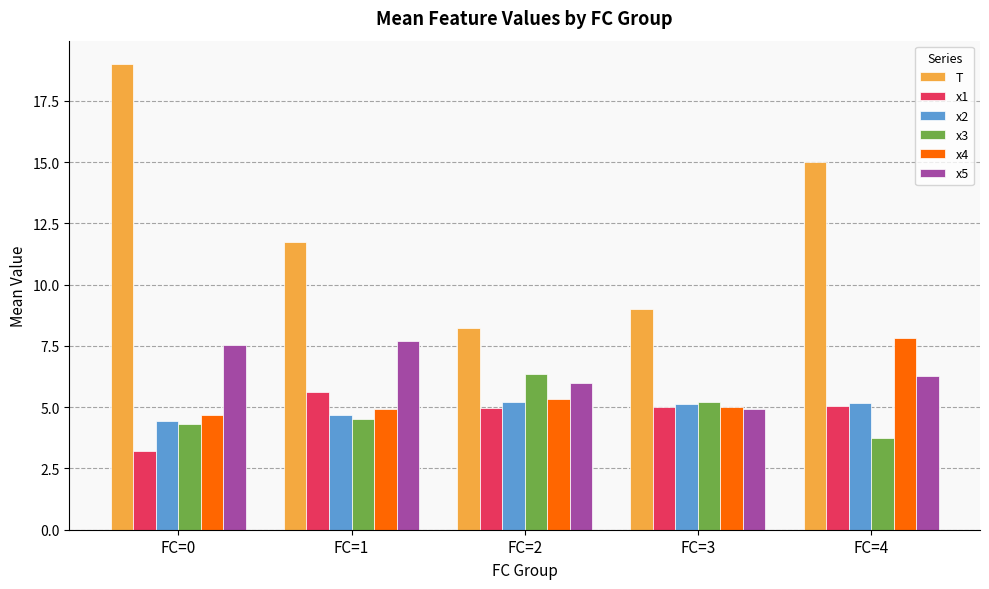

What is the lowest value of the x1 series?

3.2